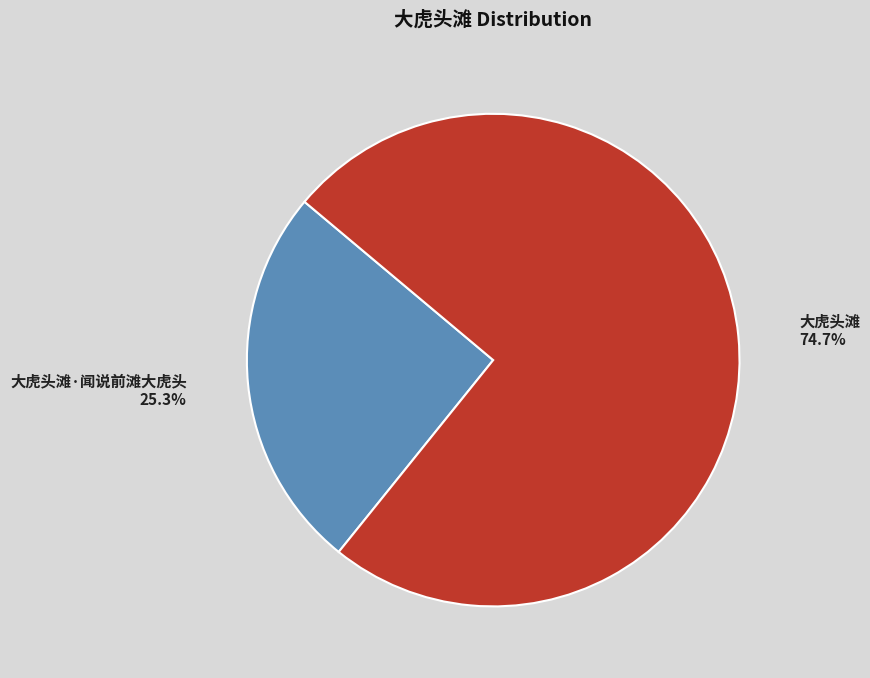

Count the number of slices in the pie.

2